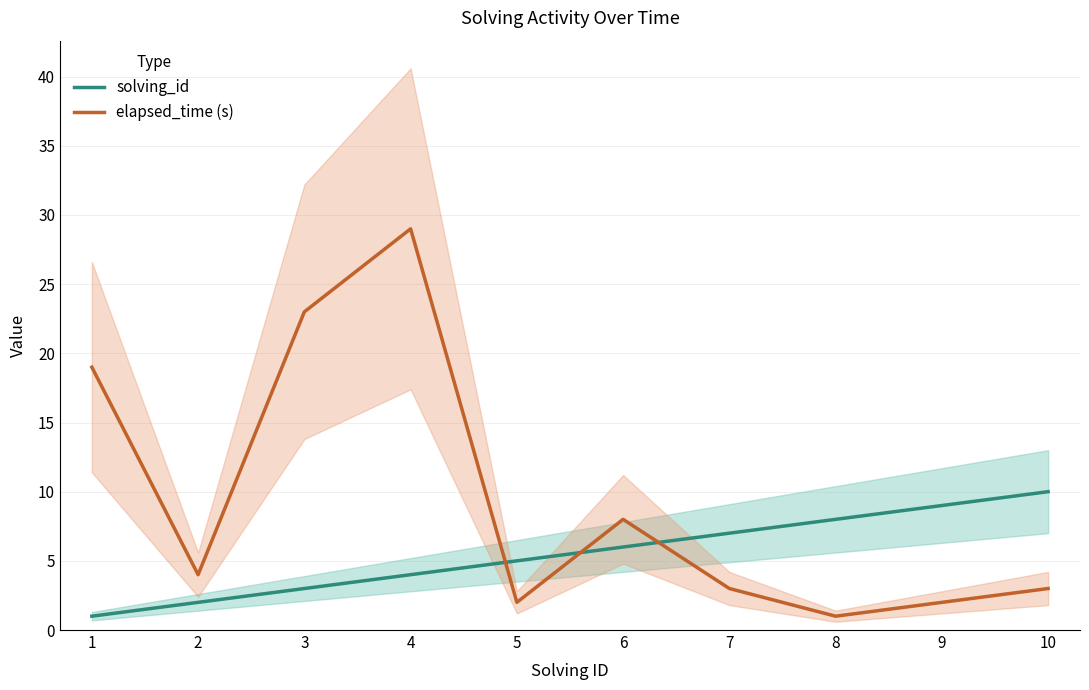

In elapsed_time (s), how many points are lower than both neighbors (excluding endpoints)?

3